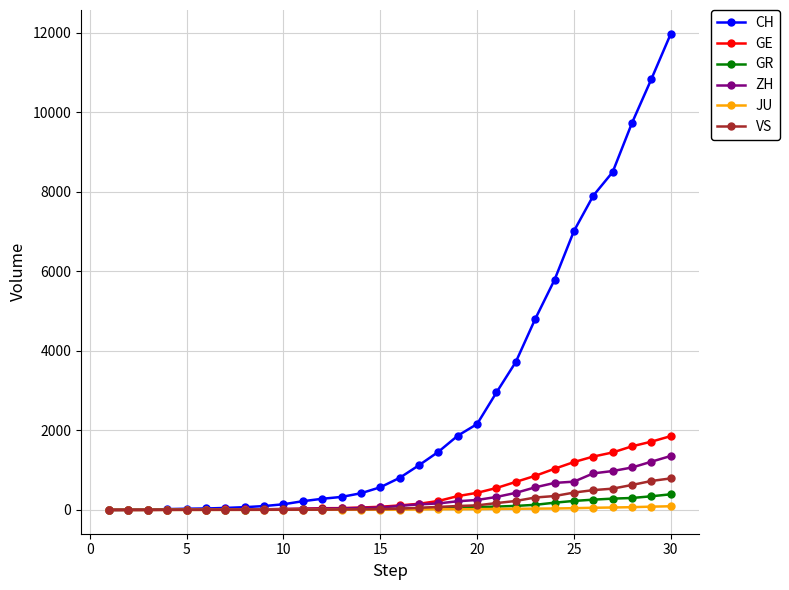

What is the maximum value for VS?

793